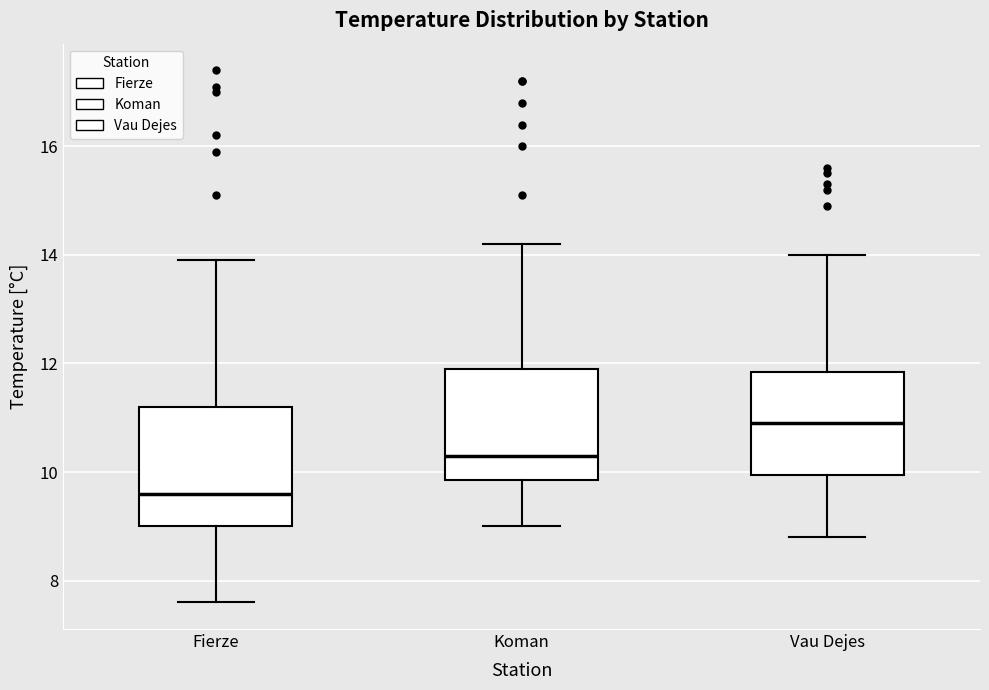

Reading left to right, read every box against the y-axis: the position of its median line, the range the box covers, and the ends of its whiskers. The values are not printed on the chart, so give them approximately, as read against the axis.

Fierze: median 9.6, box 9.0 to 11.2, whiskers 7.6 to 14.0
Koman: median 10.4, box 9.8 to 12.0, whiskers 9.0 to 14.2
Vau Dejes: median 11.0, box 10.0 to 11.8, whiskers 8.8 to 14.0